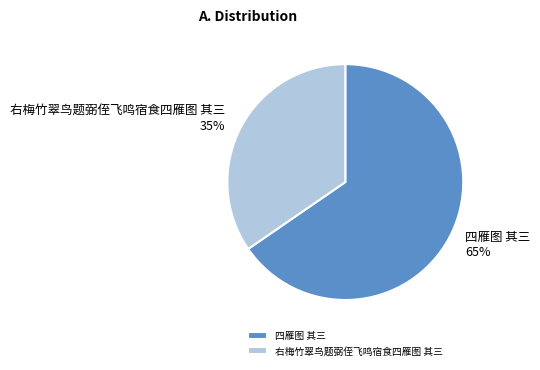

To the nearest percent, what is the combined percentage of 右梅竹翠鸟题弼侄飞鸣宿食四雁图 其三 and 四雁图 其三?

100%